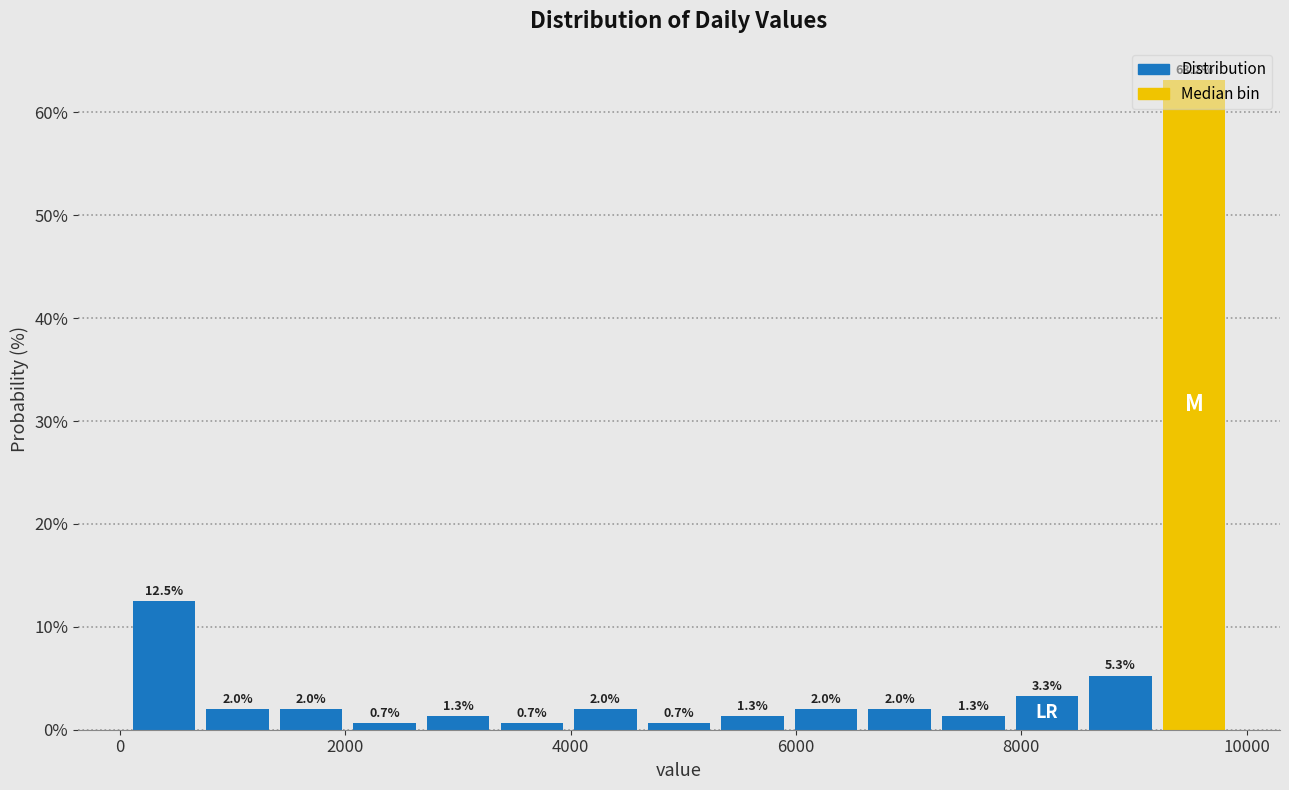

Around what value on the x-axis is the tallest bar? Give the approximate position of its centre, as read against the axis.

9600